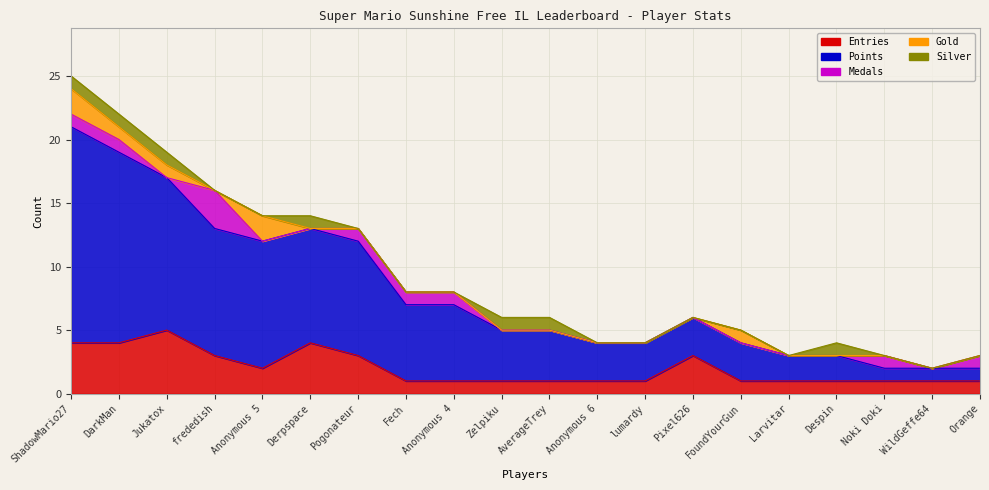

Between Anonymous 5 and Pogonateur, which series saw the biggest shift?

Gold